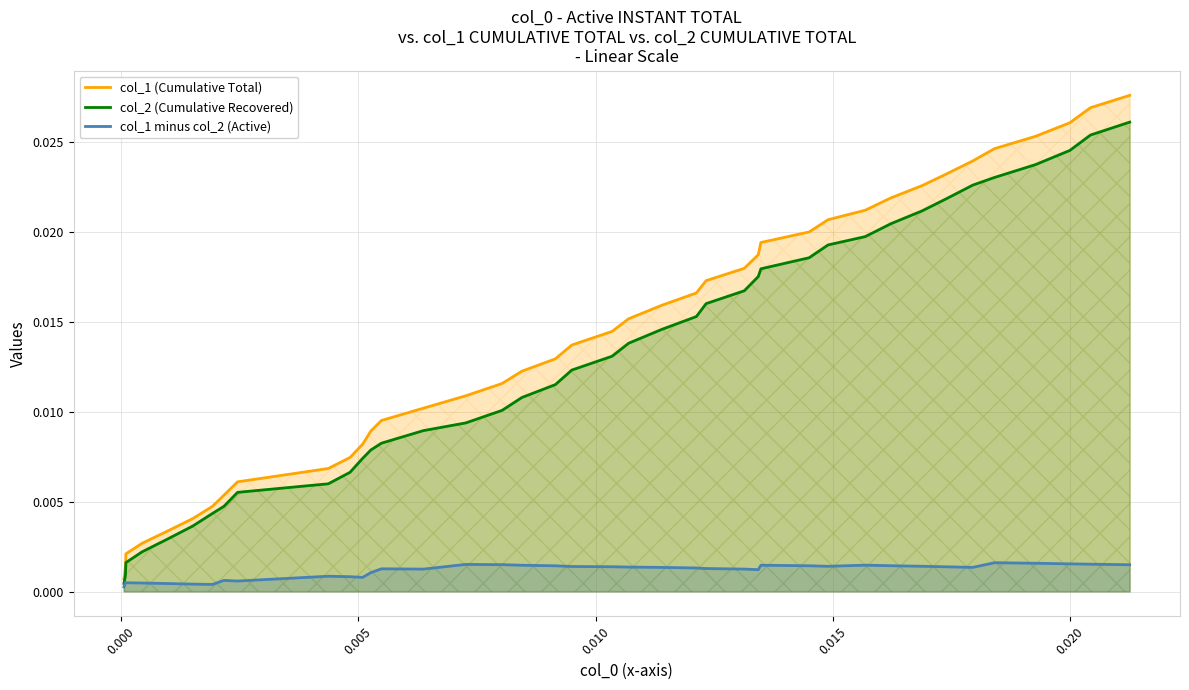

True or false: col_2 (Cumulative Recovered) and col_1 minus col_2 (Active) intersect in this chart.

False